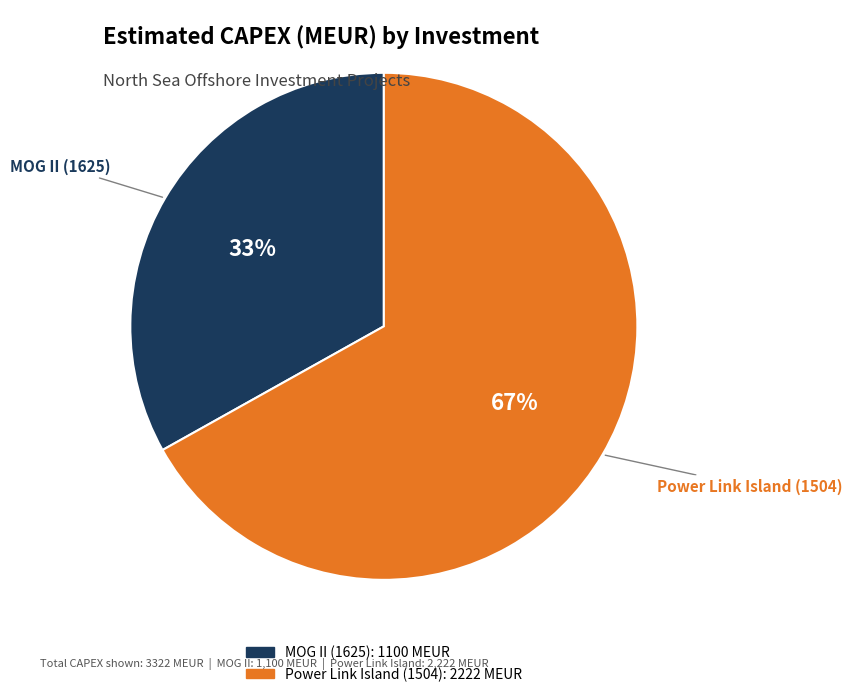

Rank the categories by value from highest to lowest.

Power Link Island (1504), MOG II (1625)